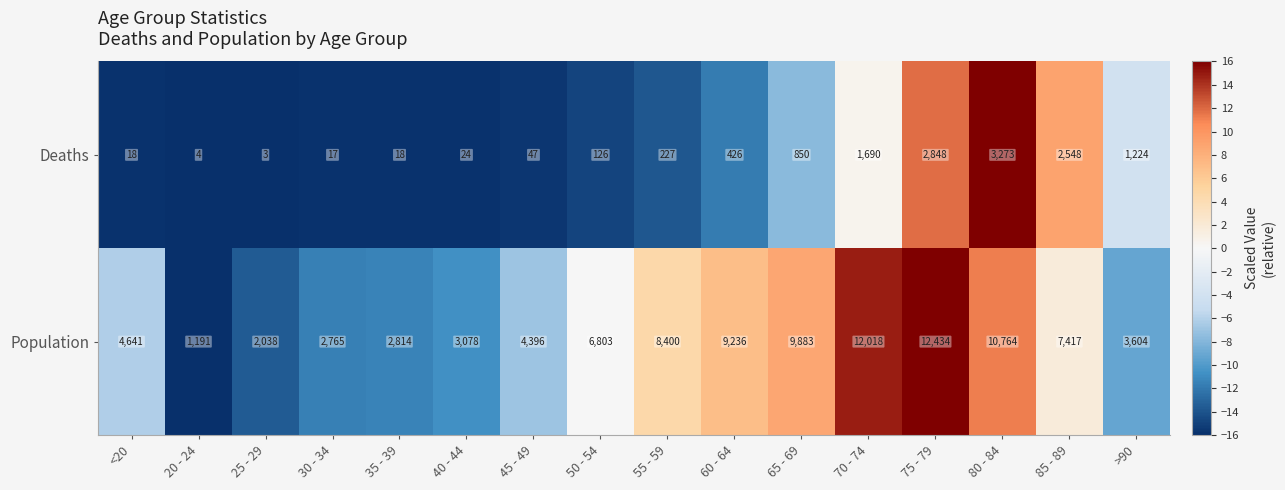

Which series has the largest total across all categories?

Population